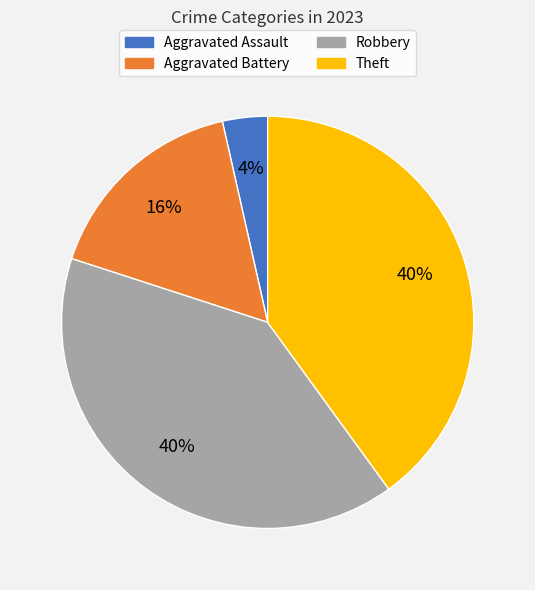

Does any single category account for the majority?

No